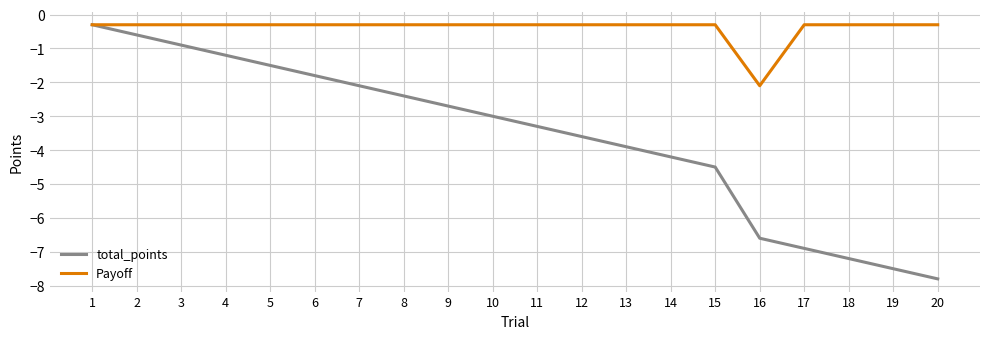

What is the difference between the highest and lowest values at 18?

6.9